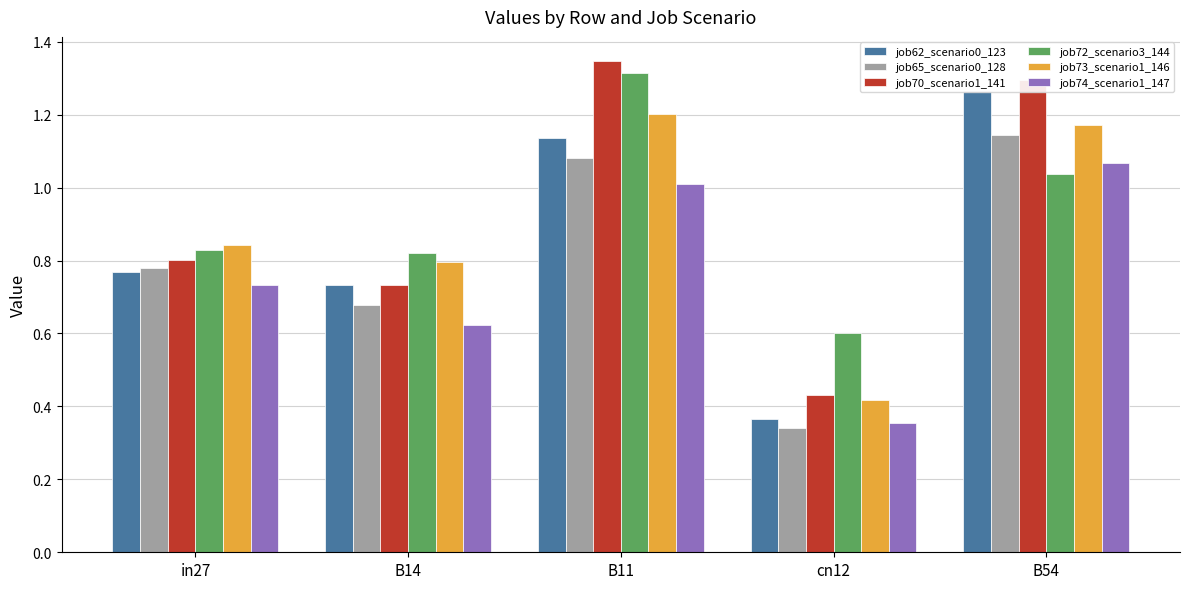

What is the sum of all job73_scenario1_146 values?

4.4